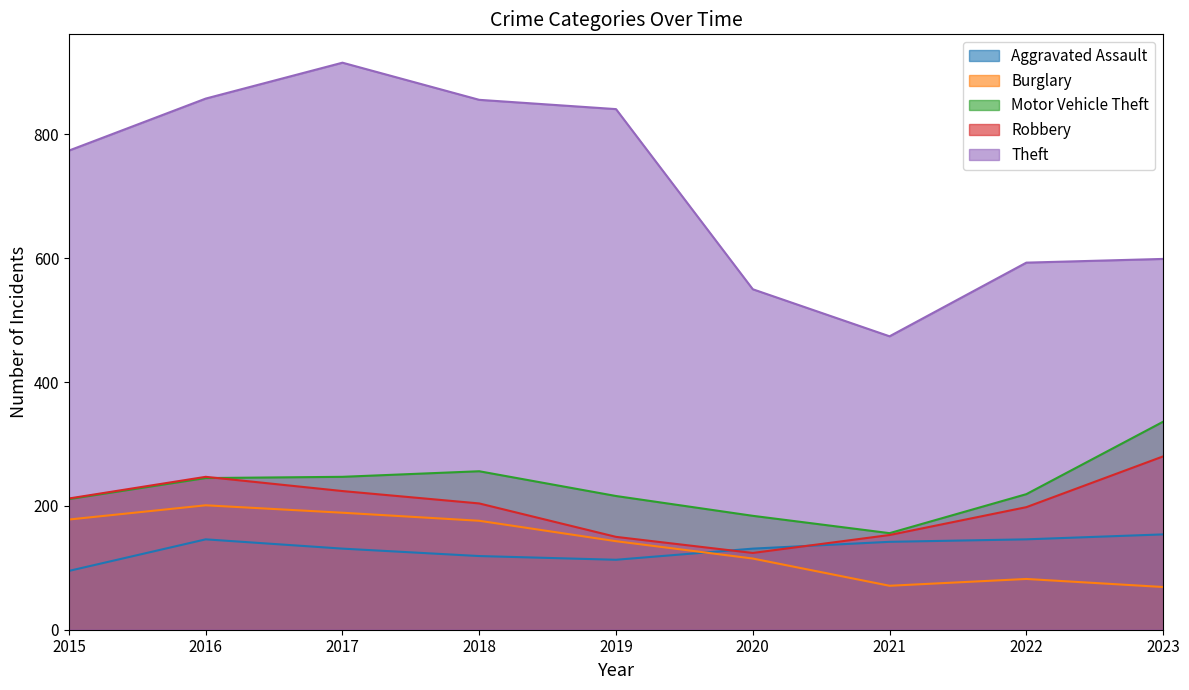

How many categories are shown in the chart?

9